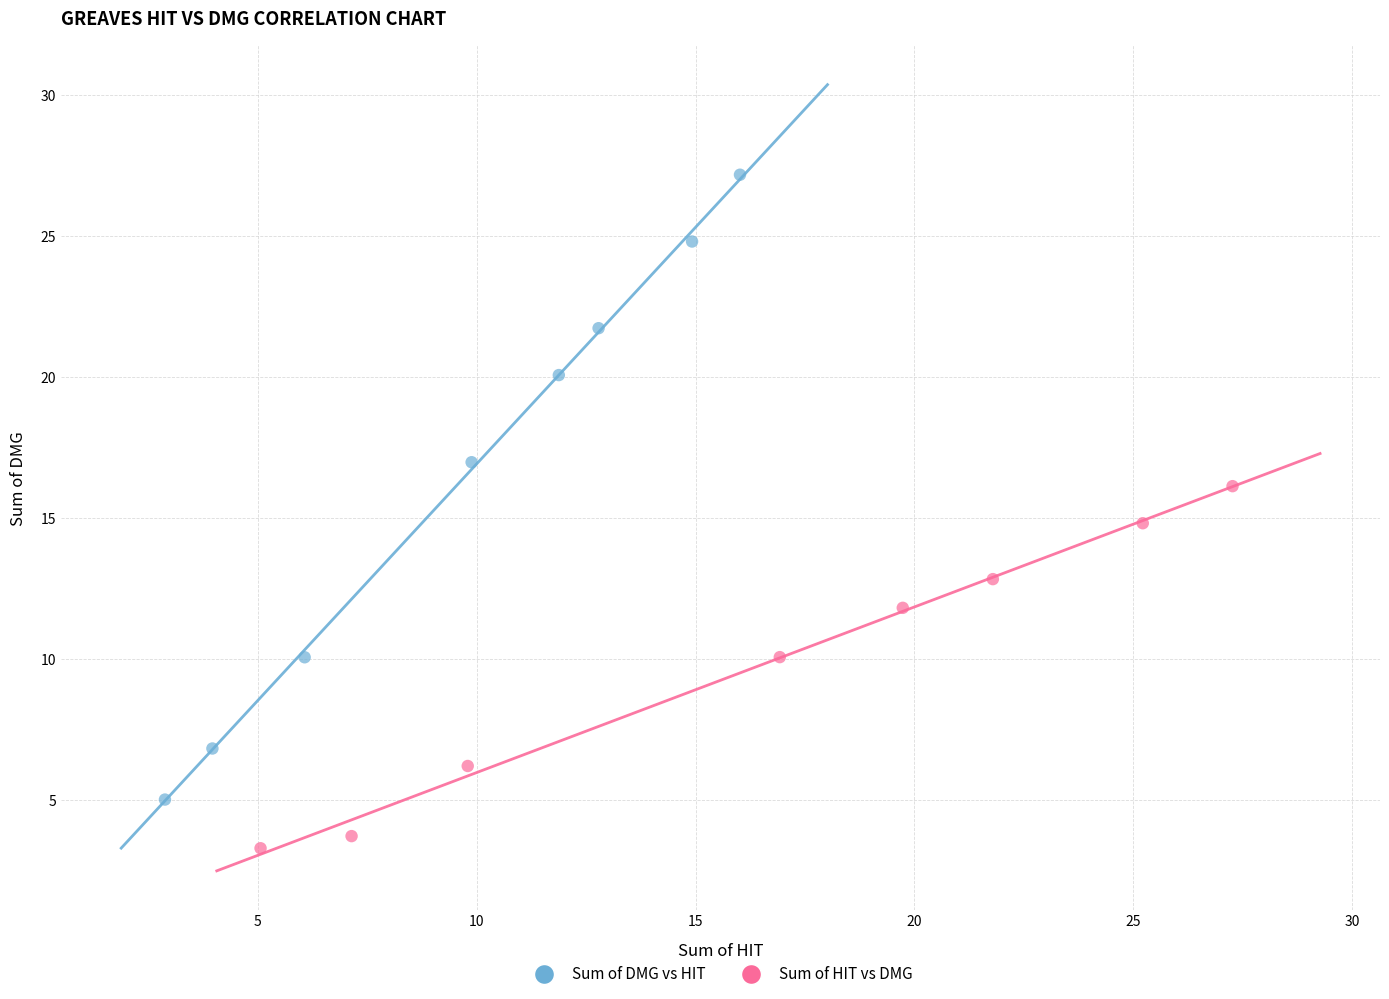

Which series reaches the maximum Y coordinate?

Sum of DMG vs HIT